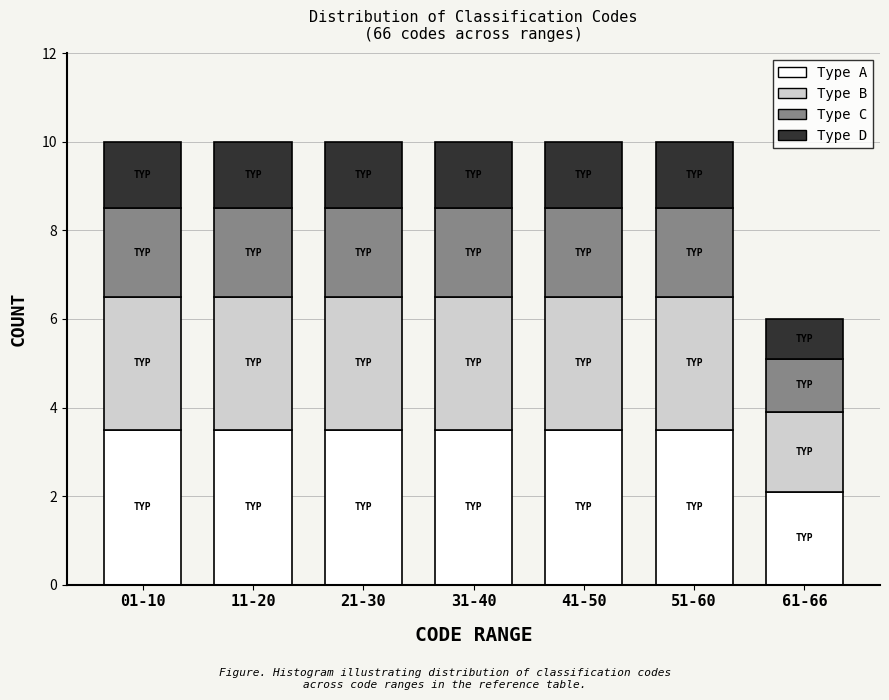

Reading right to left, transcribe the values for Type A.

2.1	3.5	3.5	3.5	3.5	3.5	3.5